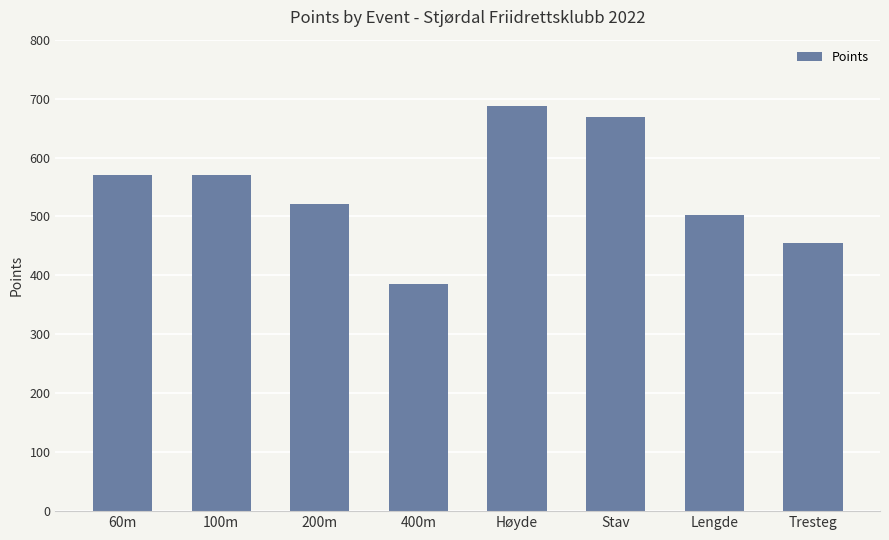

Where is the data nearest to the value 536?

200m